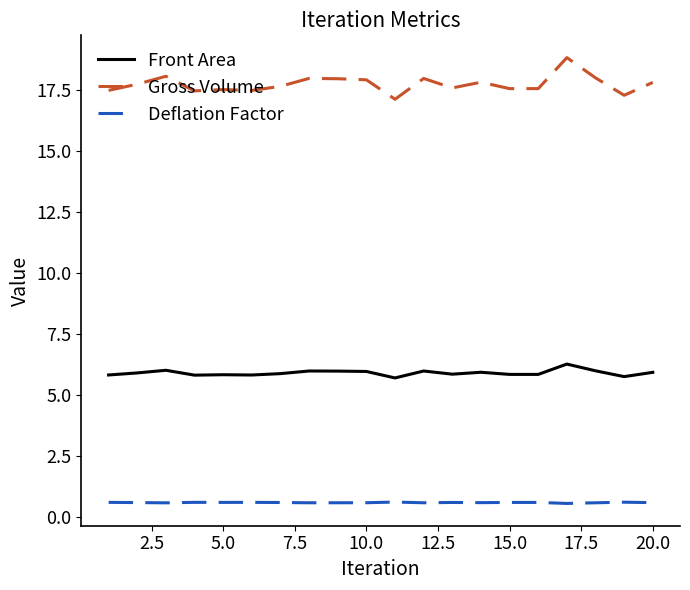

True or false: Deflation Factor and Gross Volume cross at least once.

False